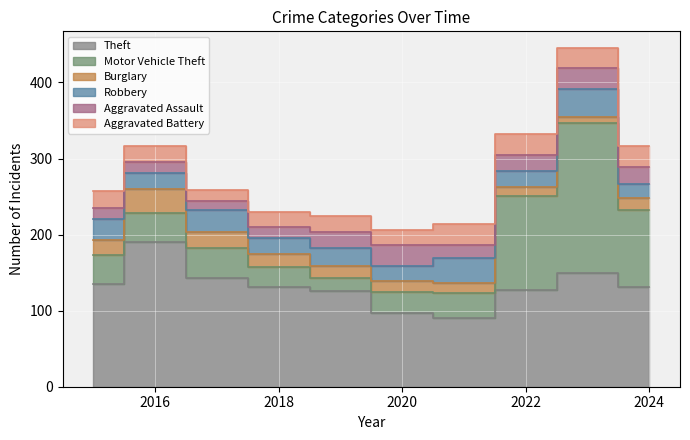

What is the difference between the highest and lowest values at 2018?

116